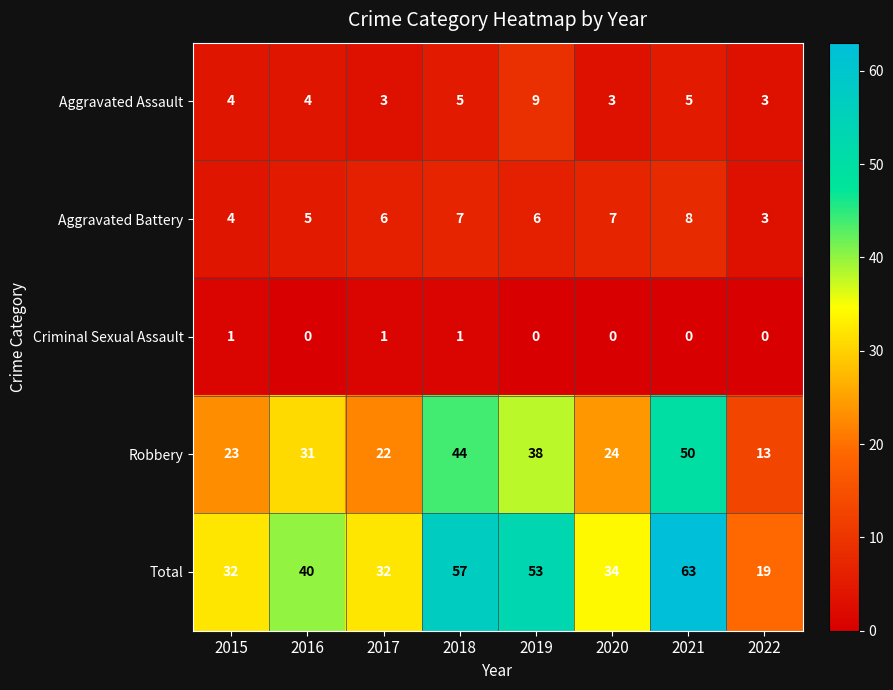

What is the lowest value of the Aggravated Battery series?

3